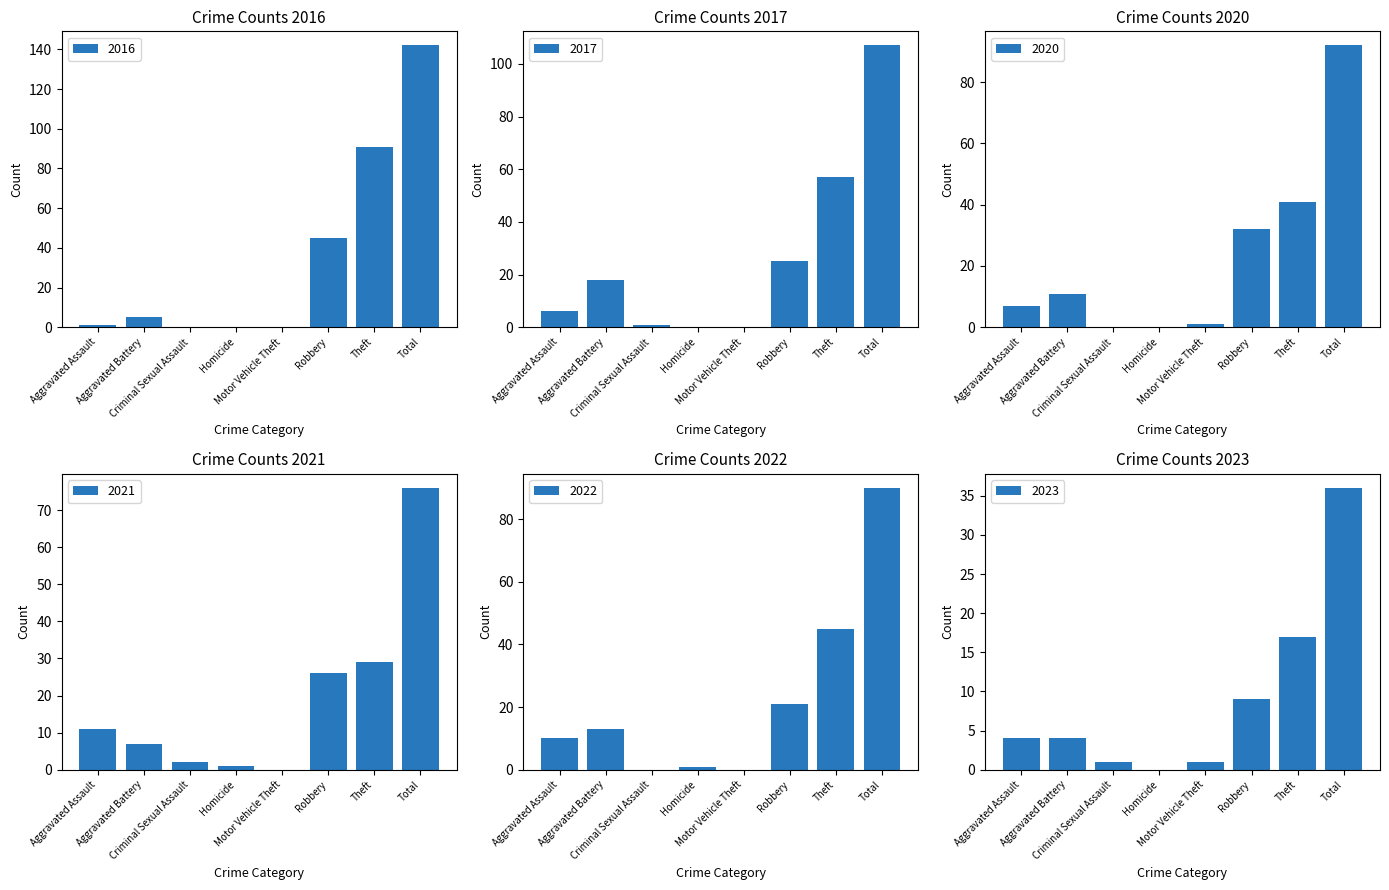

Reading right to left, extract all data points from this chart.

2021: 76	29	26	0	1	2	7	11
2023: 36	17	9	1	0	1	4	4
2017: 107	57	25	0	0	1	18	6
2020: 92	41	32	1	0	0	11	7
2022: 90	45	21	0	1	0	13	10
2016: 142	91	45	0	0	0	5	1